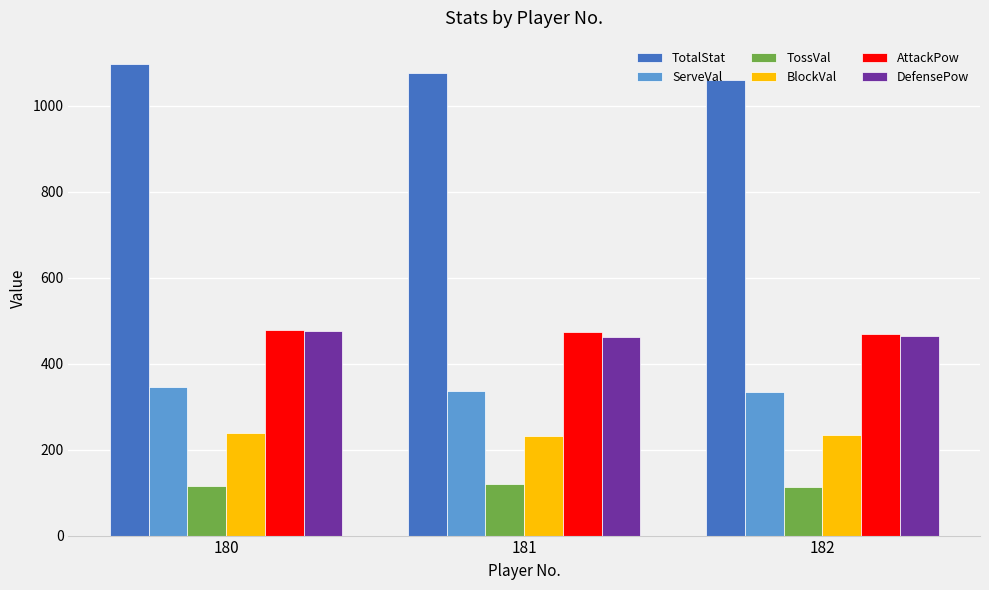

What is the difference between the highest and lowest values at 182?

949